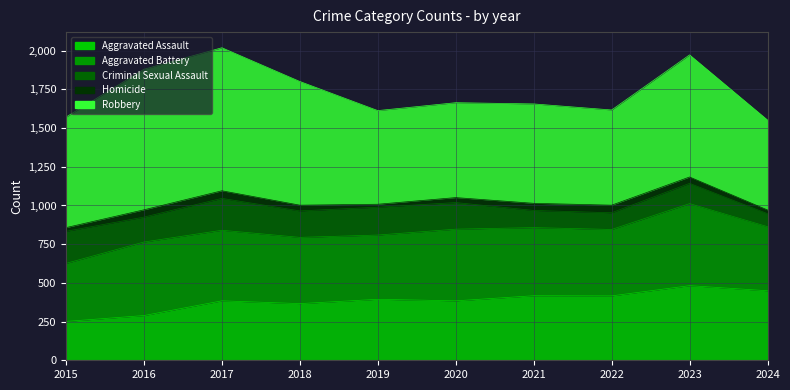

Reading right to left, list all the values displayed in this chart.

Aggravated Assault: 2024=449	2023=482	2022=416	2021=417	2020=384	2019=394	2018=366	2017=384	2016=289	2015=251
Aggravated Battery: 2024=414	2023=530	2022=429	2021=440	2020=463	2019=415	2018=428	2017=456	2016=475	2015=375
Criminal Sexual Assault: 2024=84	2023=131	2022=108	2021=111	2020=172	2019=180	2018=171	2017=206	2016=161	2015=207
Homicide: 2024=24	2023=41	2022=49	2021=46	2020=32	2019=19	2018=37	2017=49	2016=47	2015=24
Robbery: 2024=581	2023=789	2022=615	2021=642	2020=613	2019=605	2018=799	2017=924	2016=908	2015=714